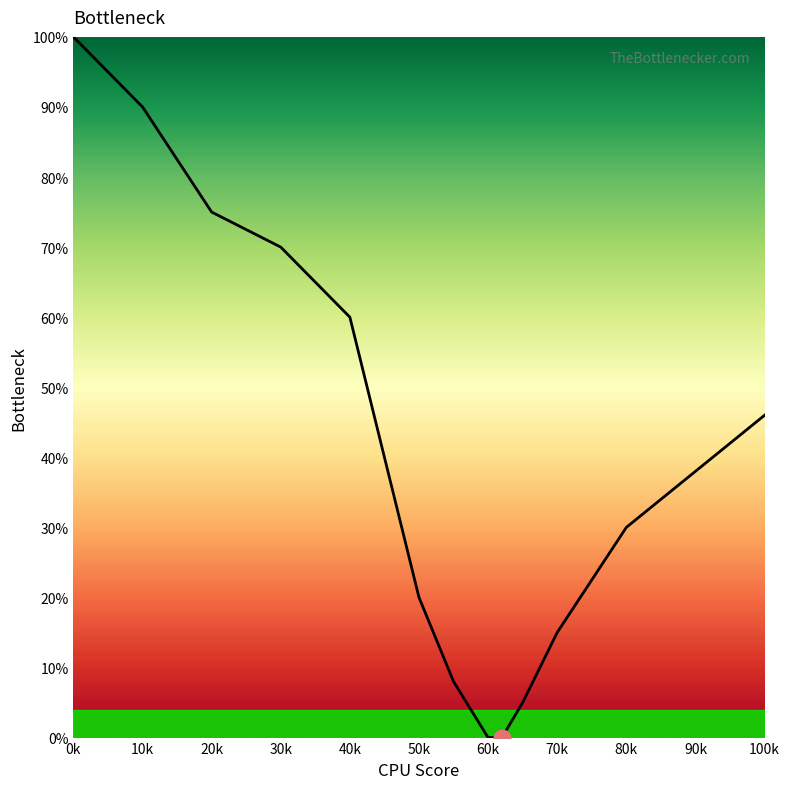

True or false: there are more than 1 points higher than both neighbors.

False